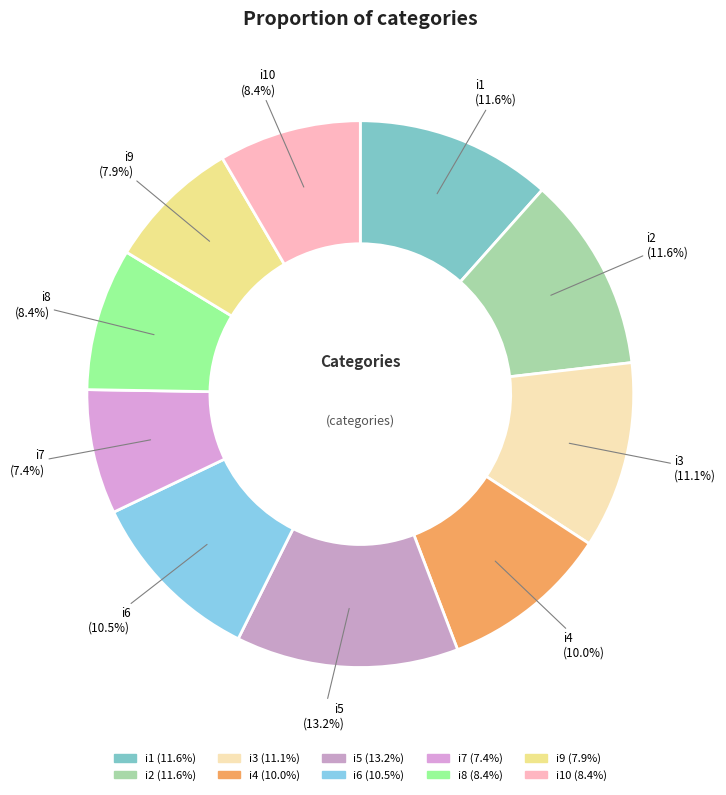

Approximately how many times larger is the value at i4 (10.0%) compared to i5 (13.2%)?

0.8